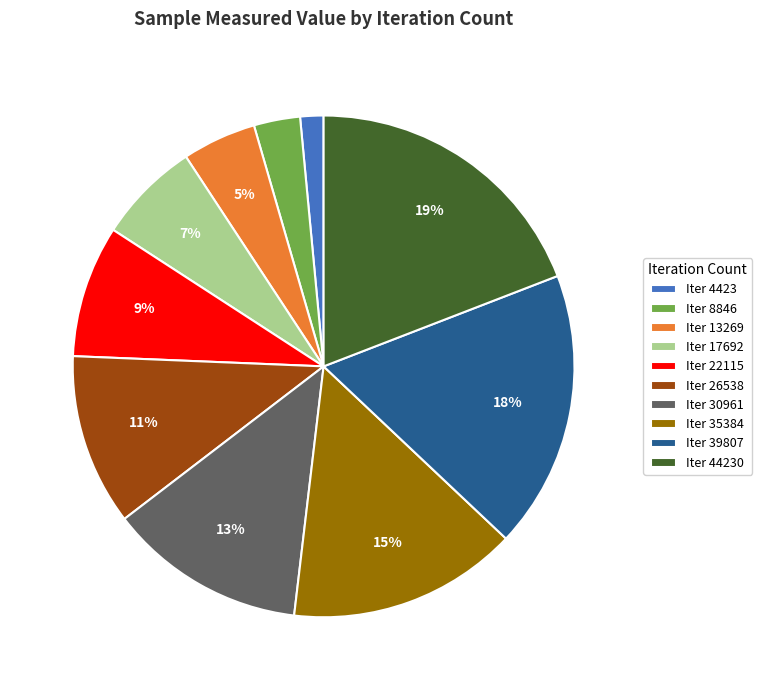

The Iter 22115 slice represents 23% of the pie. True or false?

False